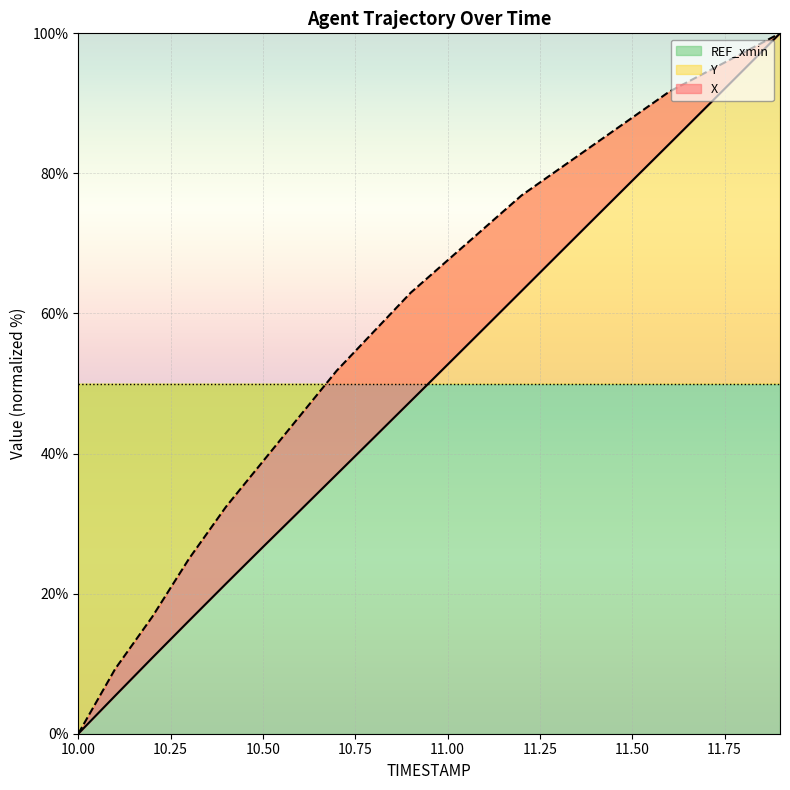

What is the value of the Y (line) point at the 10th from the left?

63.0